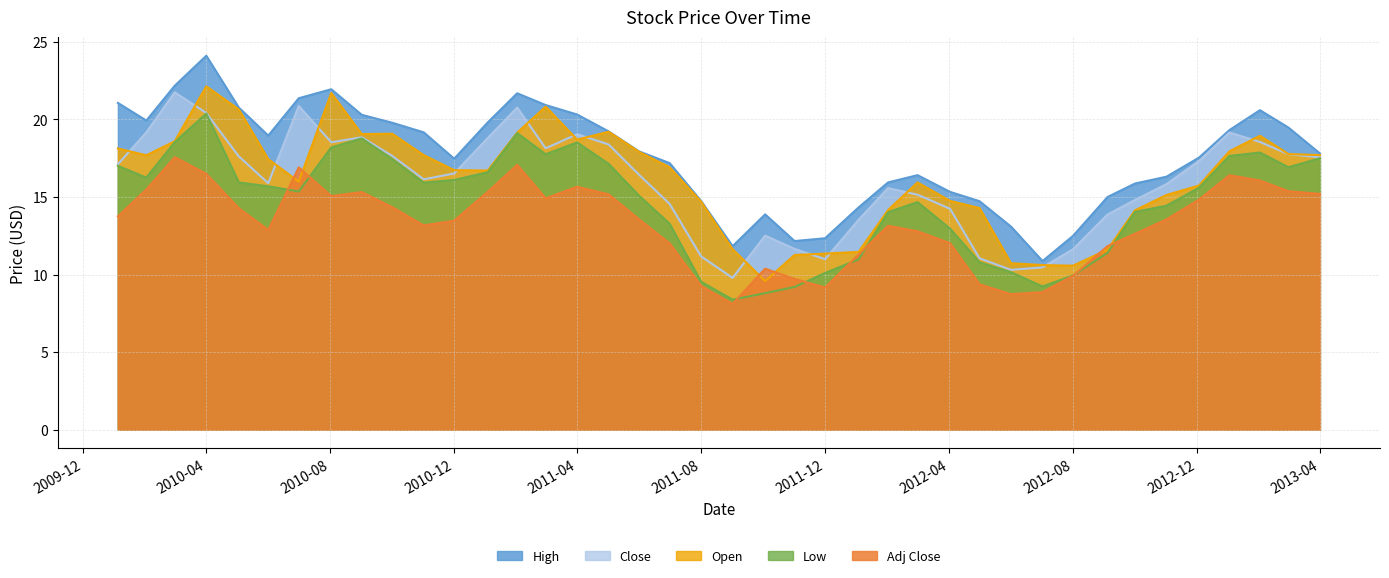

What is the difference between the maximum and minimum values in the Open series?

12.6